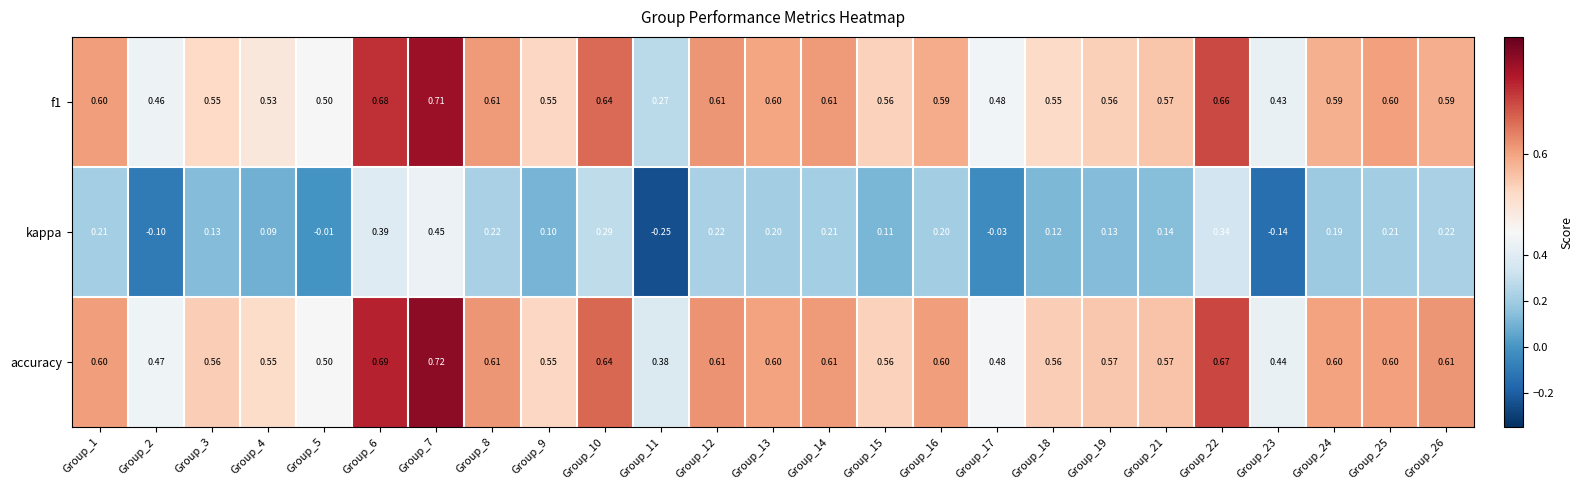

Which category has the highest value across all series?

Group_7